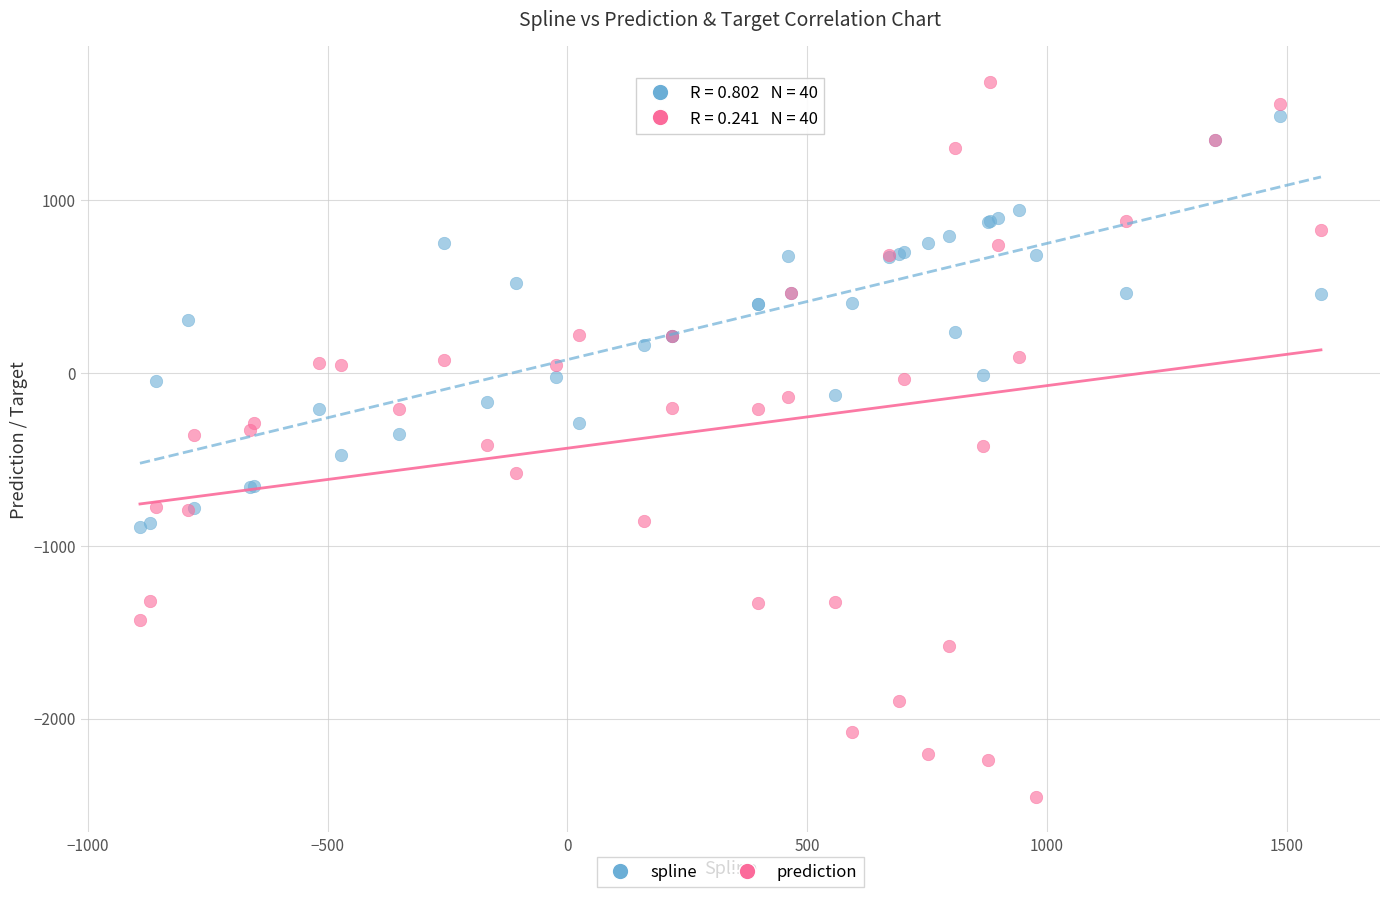

Which series reaches the minimum Y coordinate?

prediction